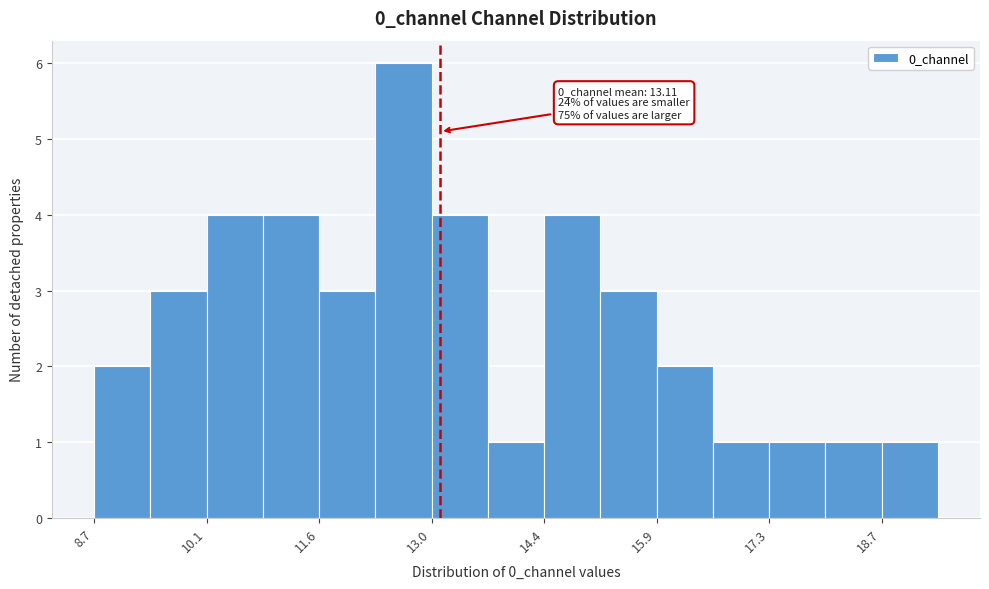

Around what value on the x-axis is the tallest bar? Give the approximate position of its centre, as read against the axis.

12.6